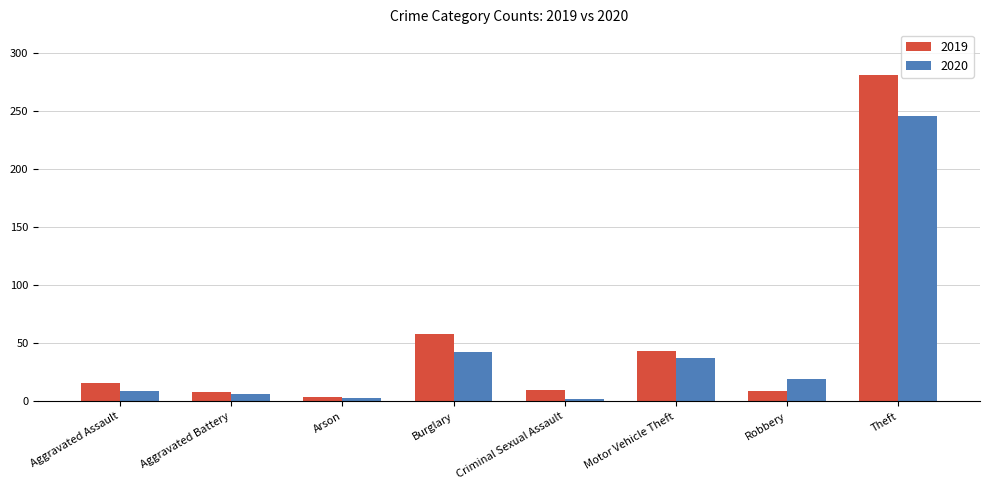

What are all the series names shown in the legend?

2019, 2020